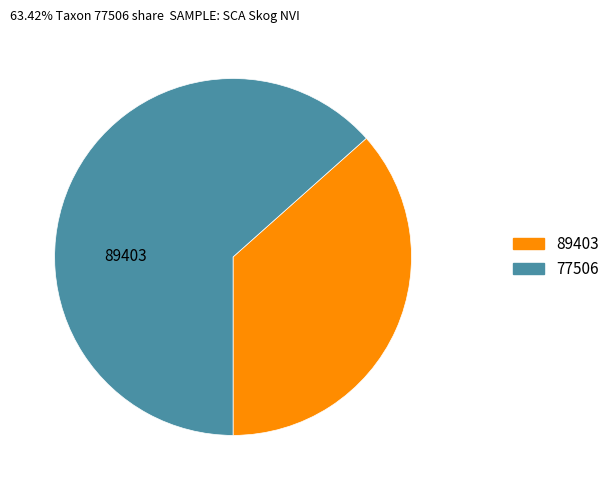

Does any single category account for the majority?

Yes